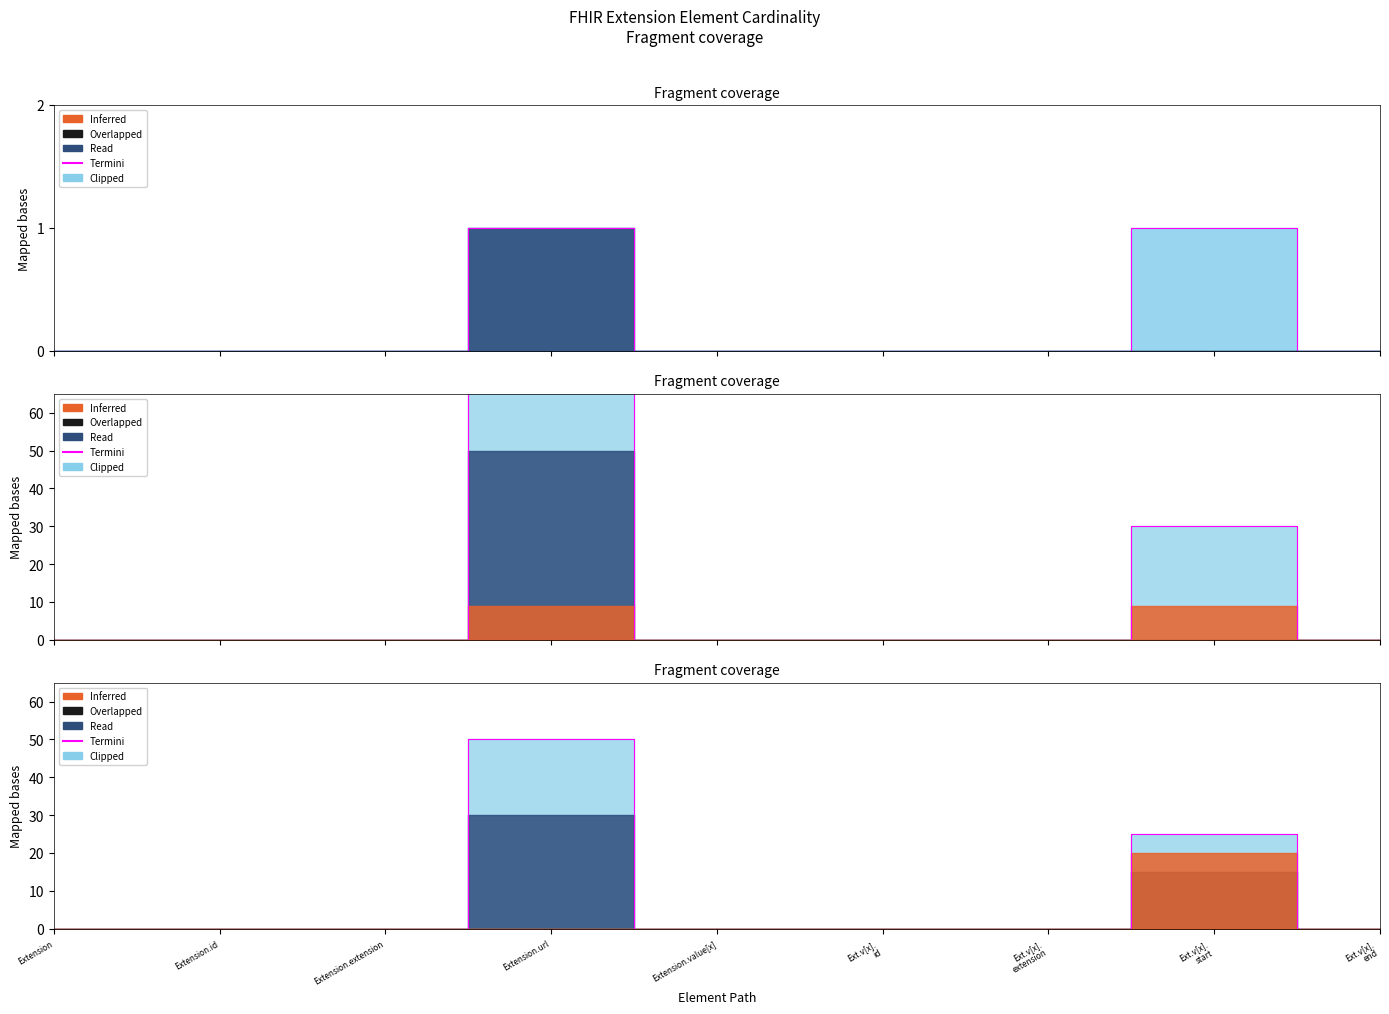

What is the label of the 7th point from the left?

Ext.v[x].
extension